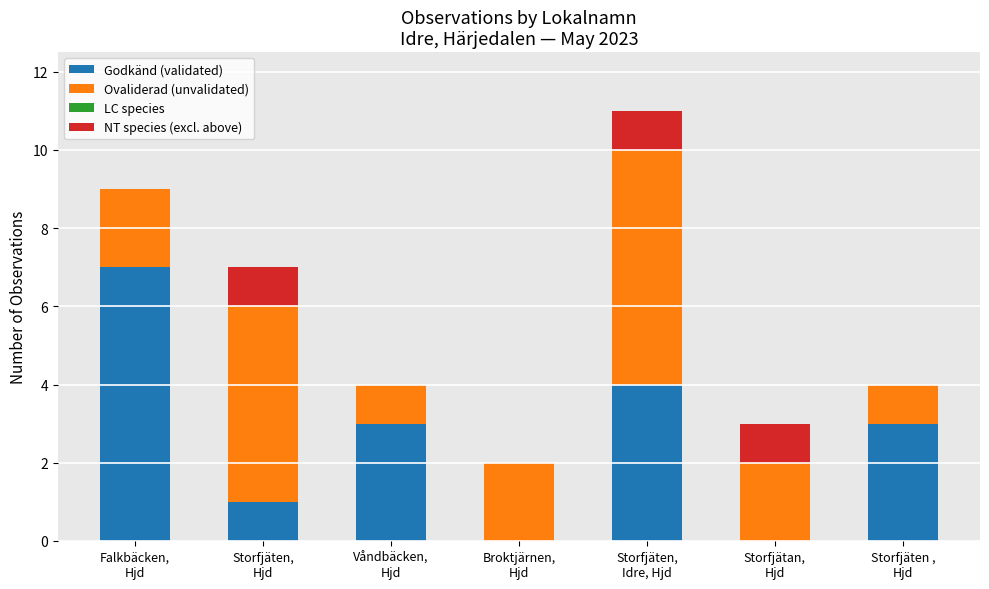

What is the label of the 6th bar from the left?

Storfjätan,
Hjd